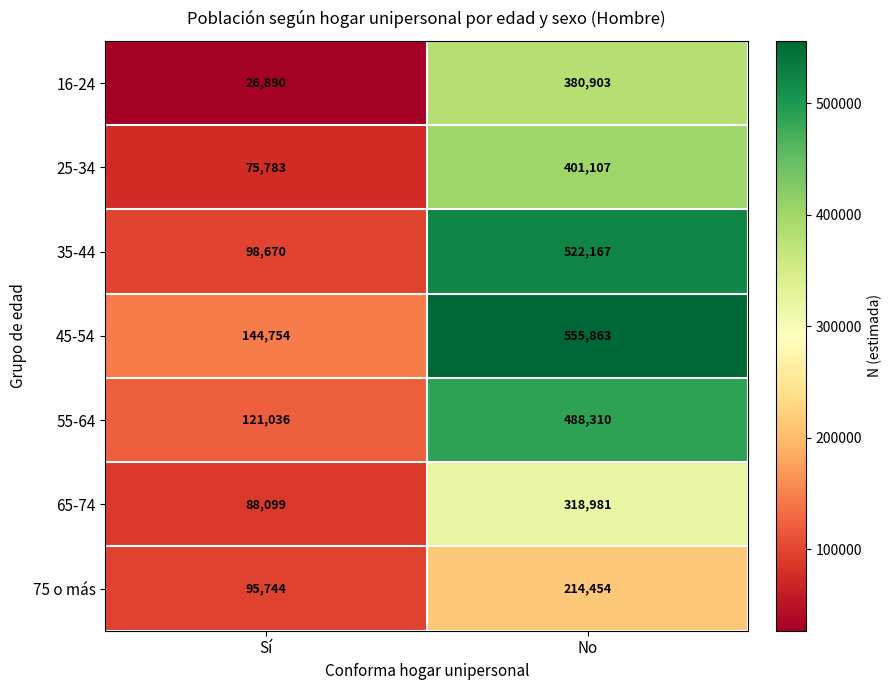

What is the sum of the 65-74 values at Sí and No?

407080